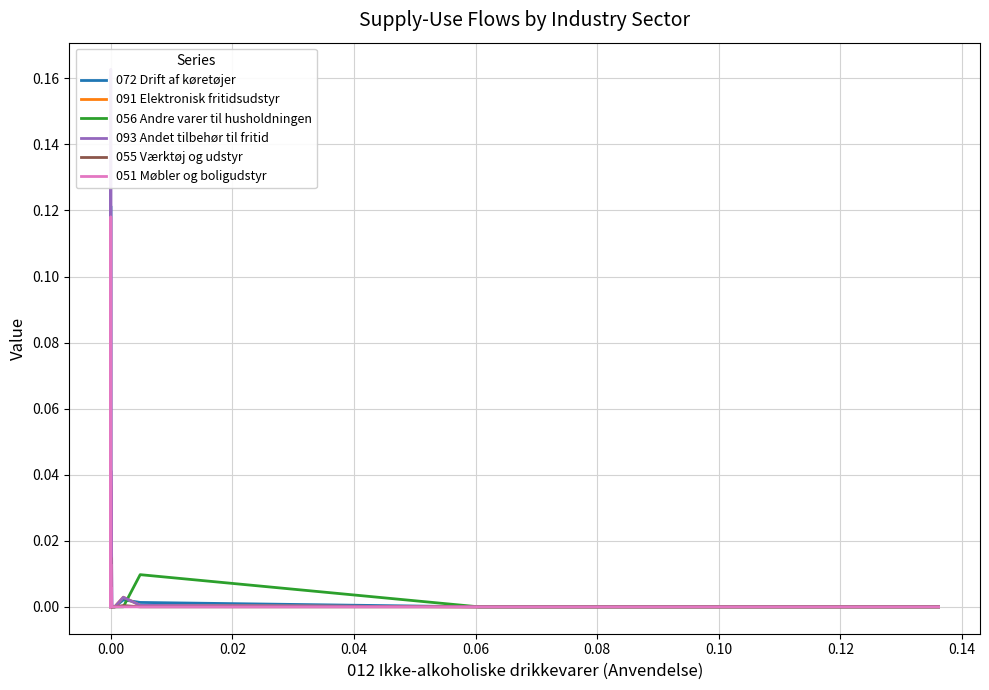

At how many categories does at least one series exceed 0?

21